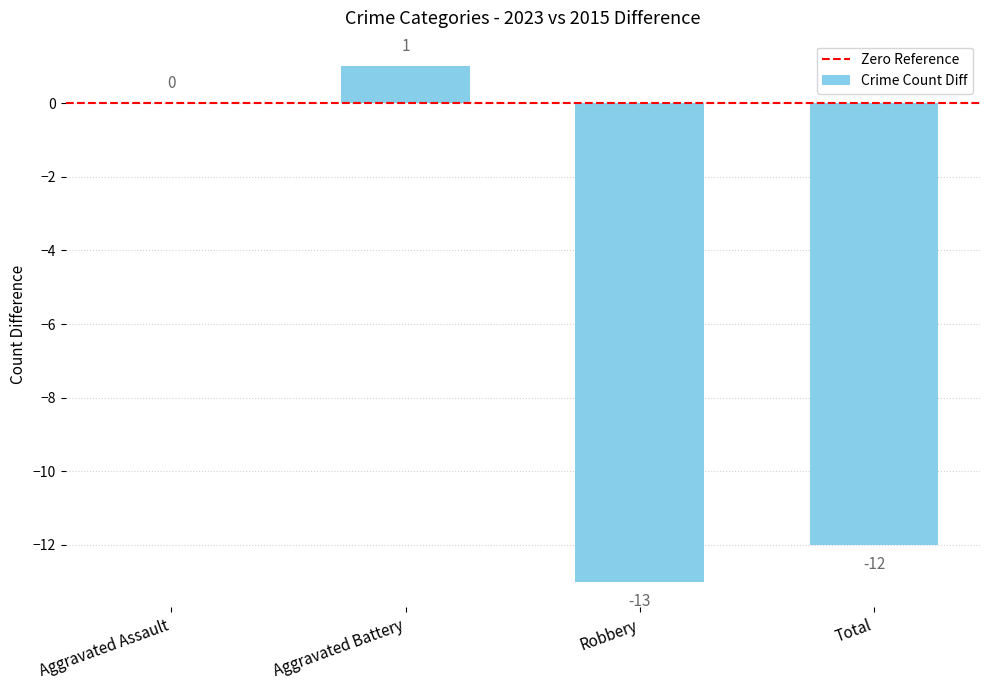

Read the value at Robbery.

-13